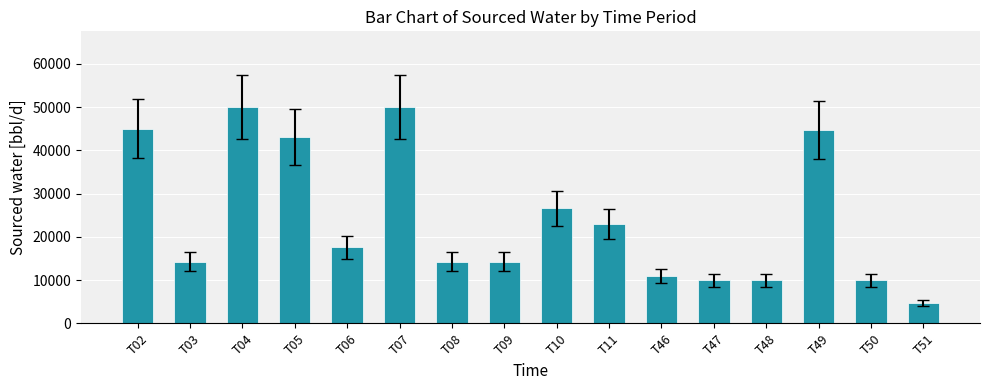

Reading left to right, extract all data points from this chart.

T02=45000.0	T03=14285.7	T04=50000.0	T05=42998.5	T06=17547.4	T07=50000.0	T08=14285.7	T09=14285.7	T10=26595.0	T11=22952.3	T46=10899.1	T47=10000.0	T48=10000.0	T49=44592.4	T50=10000.0	T51=4624.3